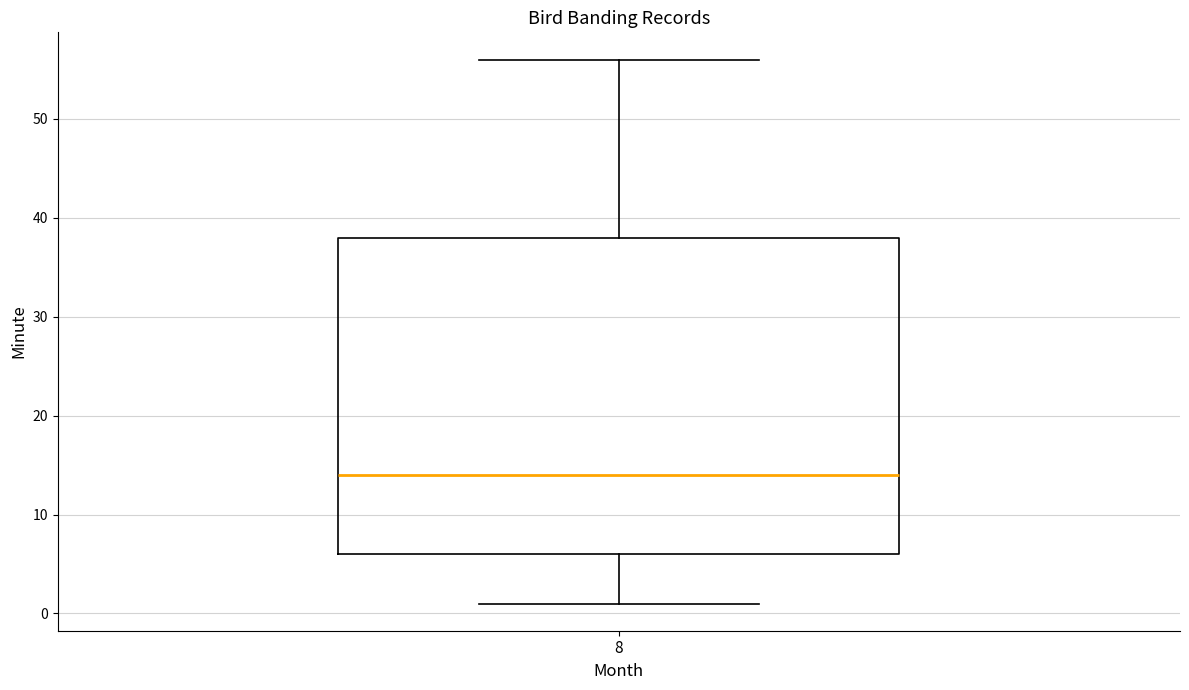

Where does the upper whisker of the box at x = 8 end on the y-axis? The values are not printed on the chart, so give them approximately, as read against the axis.

56